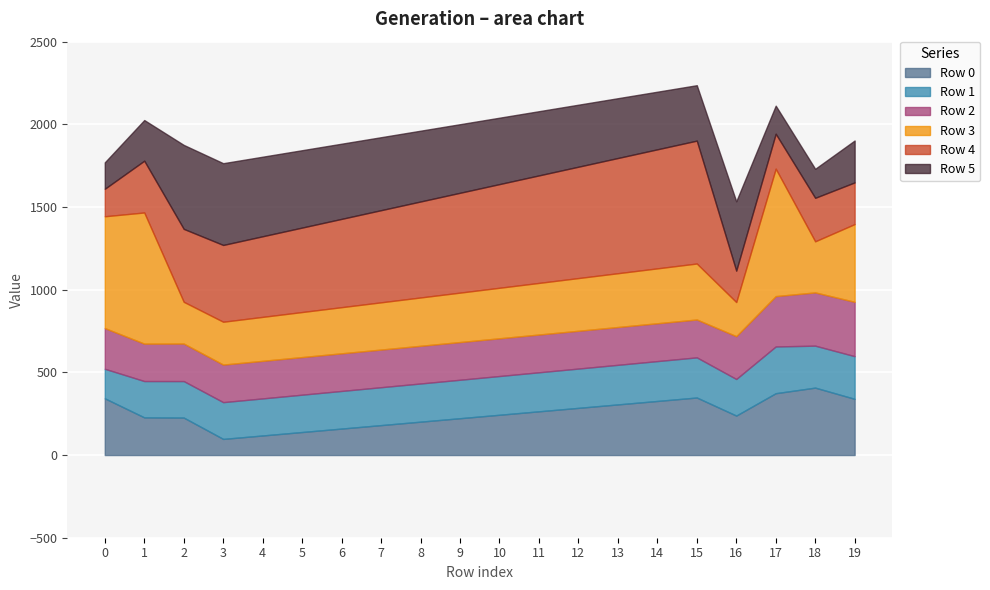

Is it true that Row 0 equals 56.1 at 3?

False